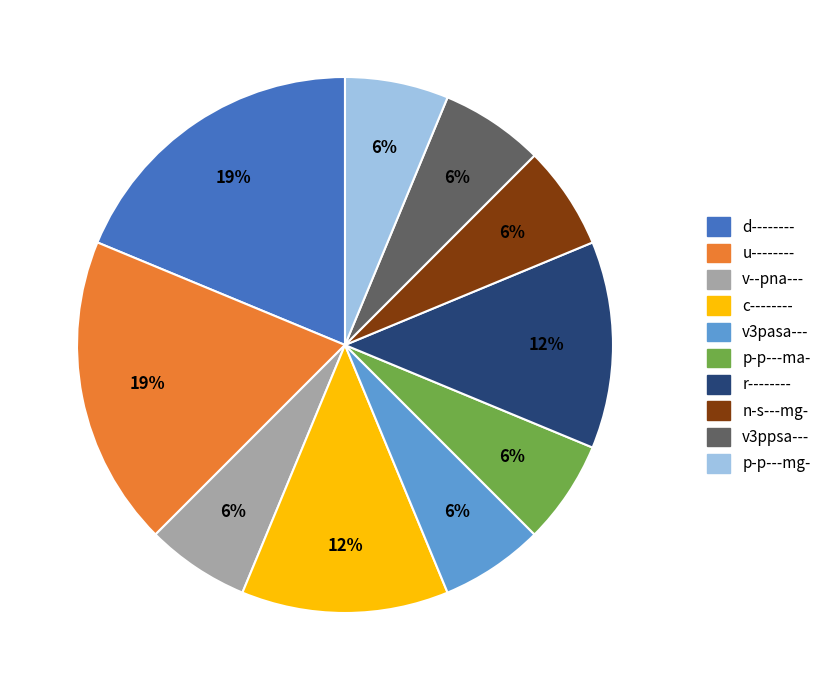

Does n-s---mg- account for over 50% of the chart?

No